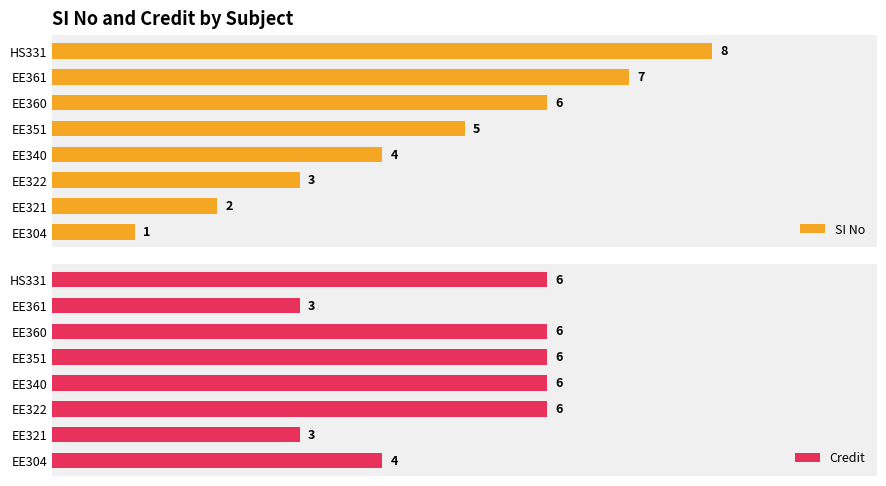

How many Credit values are between 4 and 6?

6